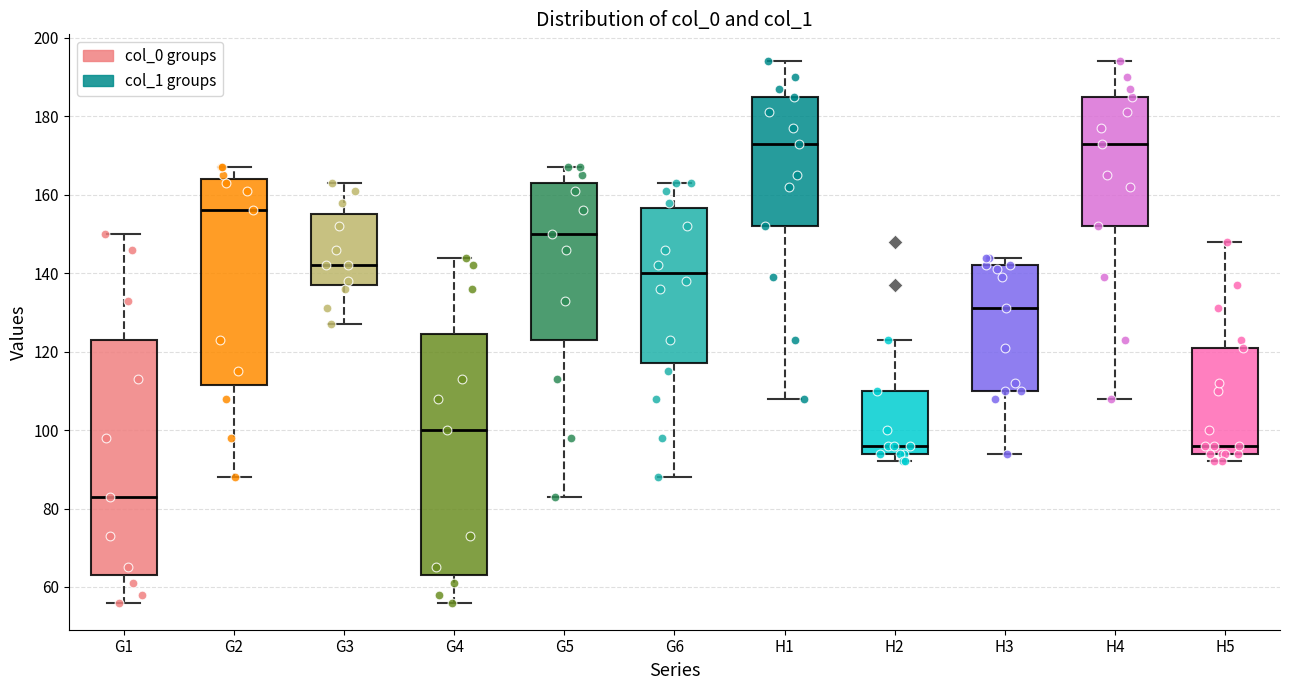

Where is the lower edge of the box for G1 on the y-axis? The values are not printed on the chart, so give them approximately, as read against the axis.

64